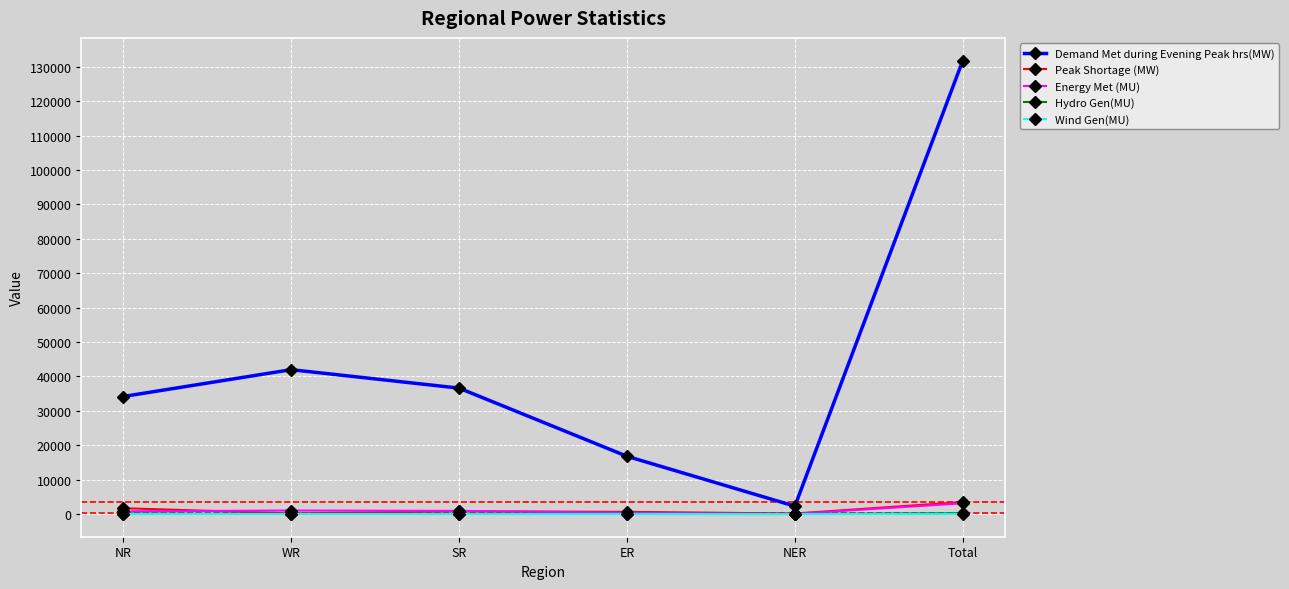

At which category is the sum across all series the highest?

Total